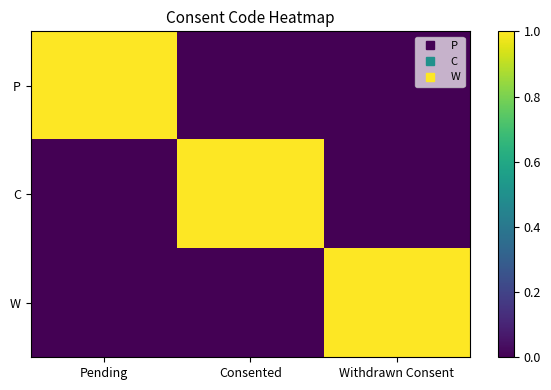

What is the total value across all series at Consented?

1